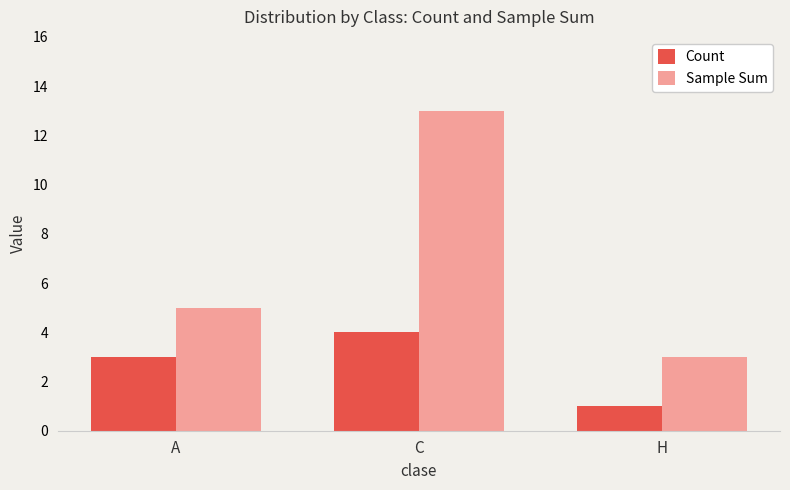

Rank the series at A from lowest to highest value.

Count, Sample Sum